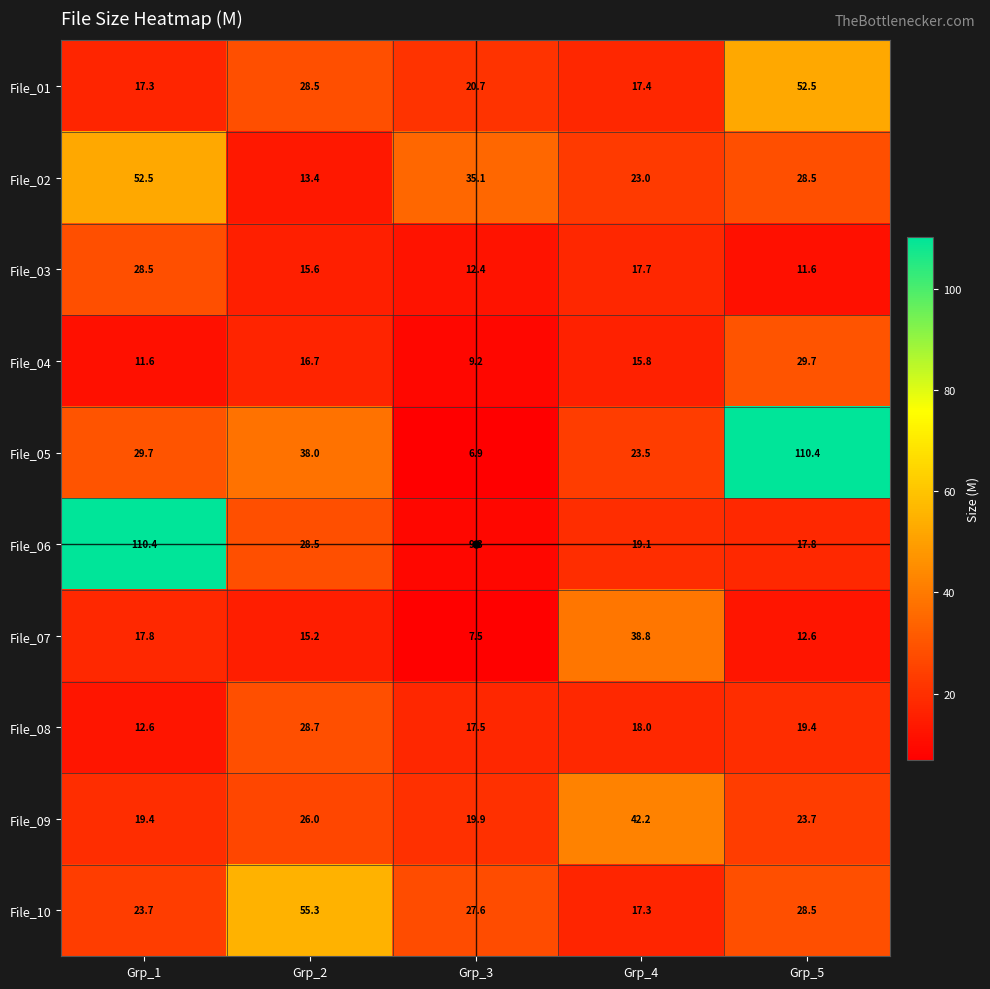

What is the spread (max minus min) of values at Grp_5?

98.8